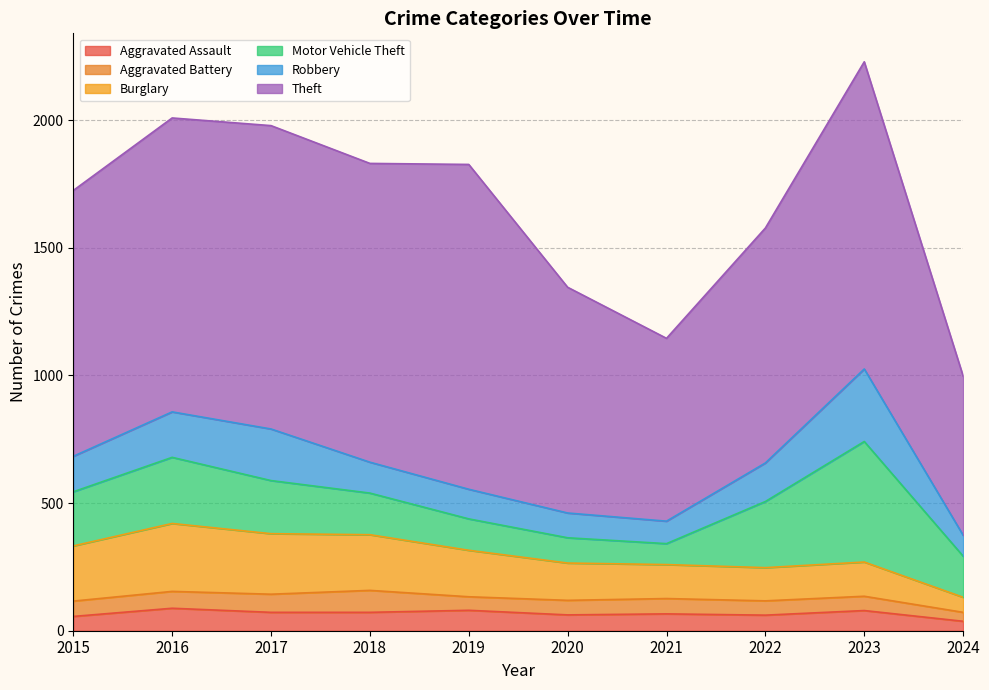

What is the sum of the Robbery values at 2022 and 2018?

272